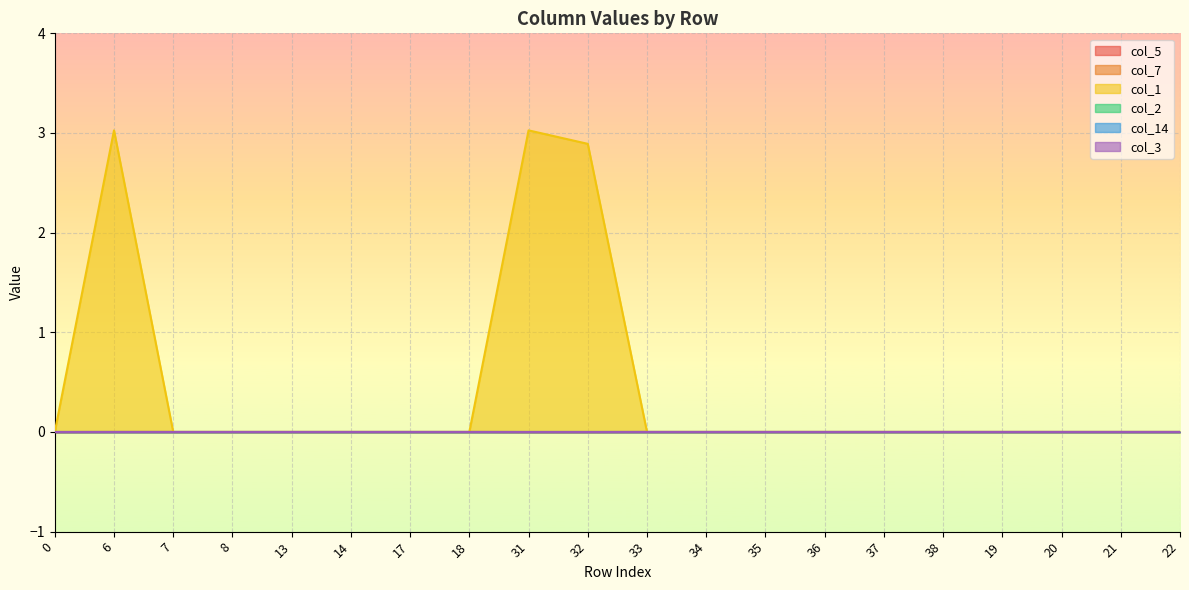

Reading left to right, transcribe all the data shown in this chart.

col_5: 0=-0.0	6=0.0	7=0.0	8=0.0	13=0.0	14=0.0	17=0.0	18=0.0	31=-0.0	32=-0.0	33=0.0	34=0.0	35=0.0	36=0.0	37=0.0	38=0.0	19=0.0	20=0.0	21=0.0	22=0.0
col_7: 0=0.0	6=0.0	7=0.0	8=0.0	13=0.0	14=0.0	17=0.0	18=0.0	31=0.0	32=0.0	33=0.0	34=0.0	35=0.0	36=0.0	37=0.0	38=0.0	19=0.0	20=0.0	21=0.0	22=0.0
col_1: 0=0.0	6=3.0	7=0.0	8=0.0	13=0.0	14=0.0	17=0.0	18=0.0	31=3.0	32=2.9	33=0.0	34=0.0	35=0.0	36=0.0	37=0.0	38=0.0	19=0.0	20=0.0	21=0.0	22=0.0
col_2: 0=0.0	6=0.0	7=0.0	8=0.0	13=0.0	14=0.0	17=0.0	18=0.0	31=0.0	32=0.0	33=0.0	34=0.0	35=0.0	36=0.0	37=0.0	38=0.0	19=0.0	20=0.0	21=0.0	22=0.0
col_14: 0=0.0	6=0.0	7=0.0	8=0.0	13=0.0	14=0.0	17=0.0	18=0.0	31=0.0	32=0.0	33=0.0	34=0.0	35=0.0	36=0.0	37=0.0	38=0.0	19=0.0	20=0.0	21=0.0	22=0.0
col_3: 0=0.0	6=0.0	7=0.0	8=0.0	13=0.0	14=0.0	17=0.0	18=0.0	31=0.0	32=0.0	33=0.0	34=0.0	35=0.0	36=0.0	37=0.0	38=0.0	19=0.0	20=0.0	21=0.0	22=0.0